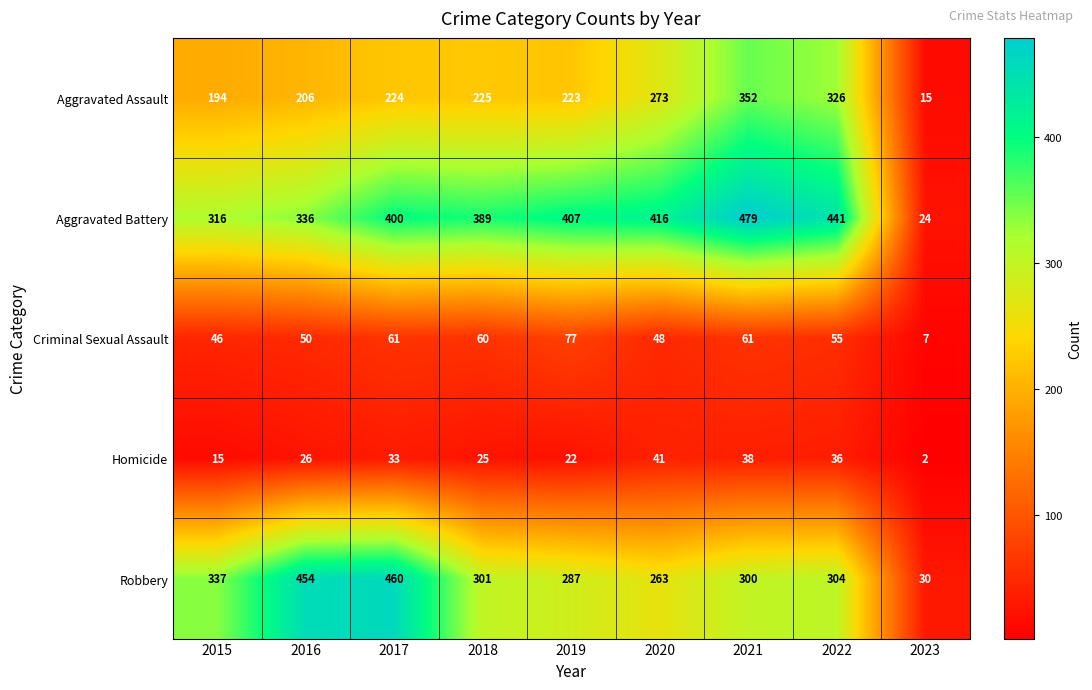

What is the sum of the Aggravated Battery values at 2019 and 2016?

743